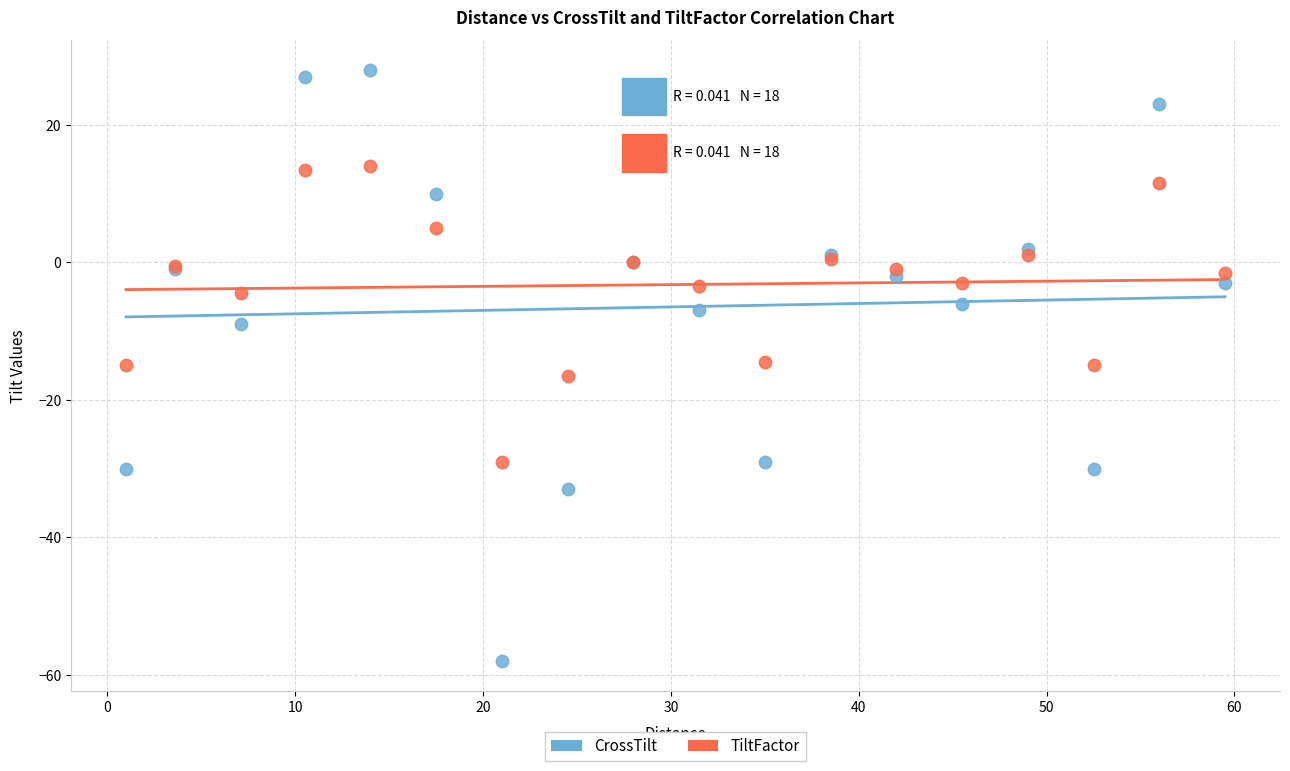

Which series reaches the minimum Y coordinate?

CrossTilt